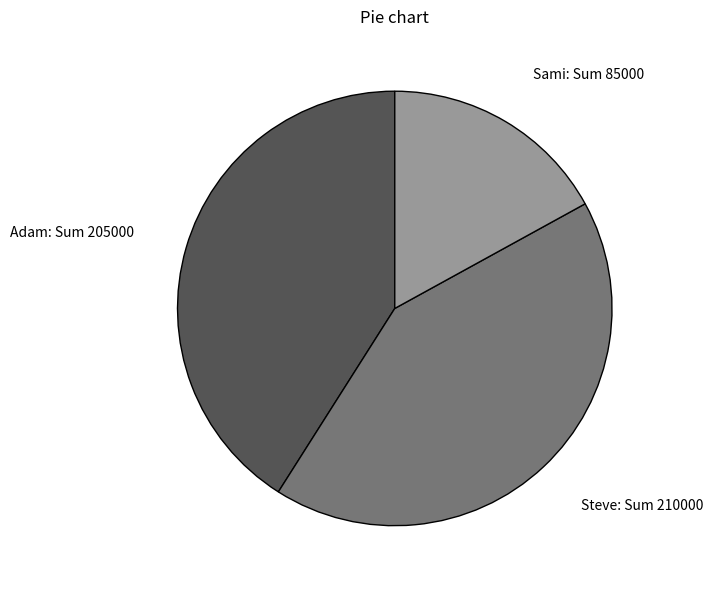

Which category has the biggest portion of the pie?

Steve